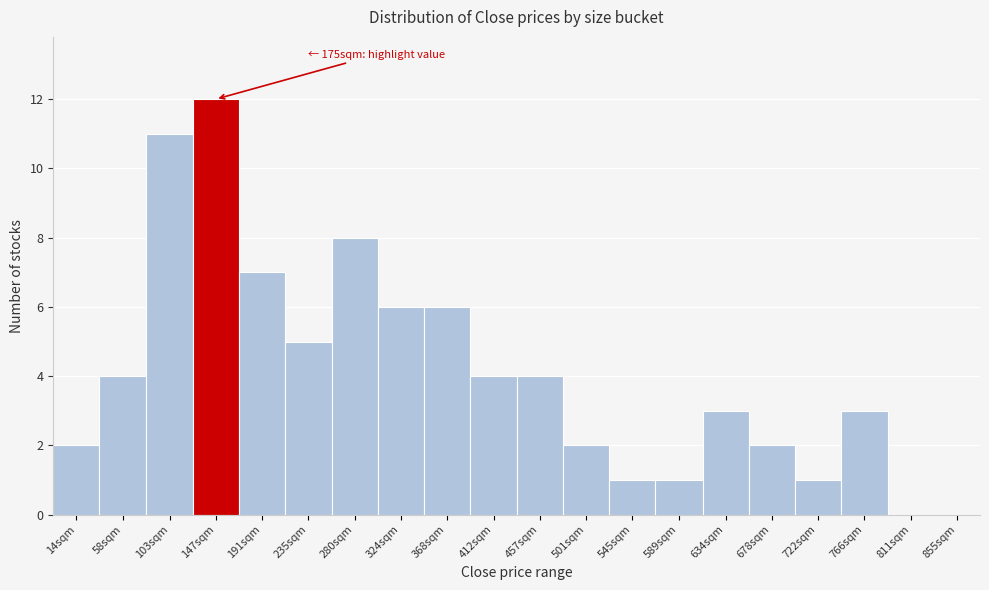

Reading left to right, extract all data points from this chart.

14sqm=2	58sqm=4	103sqm=11	147sqm=12	191sqm=7	235sqm=5	280sqm=8	324sqm=6	368sqm=6	412sqm=4	457sqm=4	501sqm=2	545sqm=1	589sqm=1	634sqm=3	678sqm=2	722sqm=1	766sqm=3	811sqm=0	855sqm=0